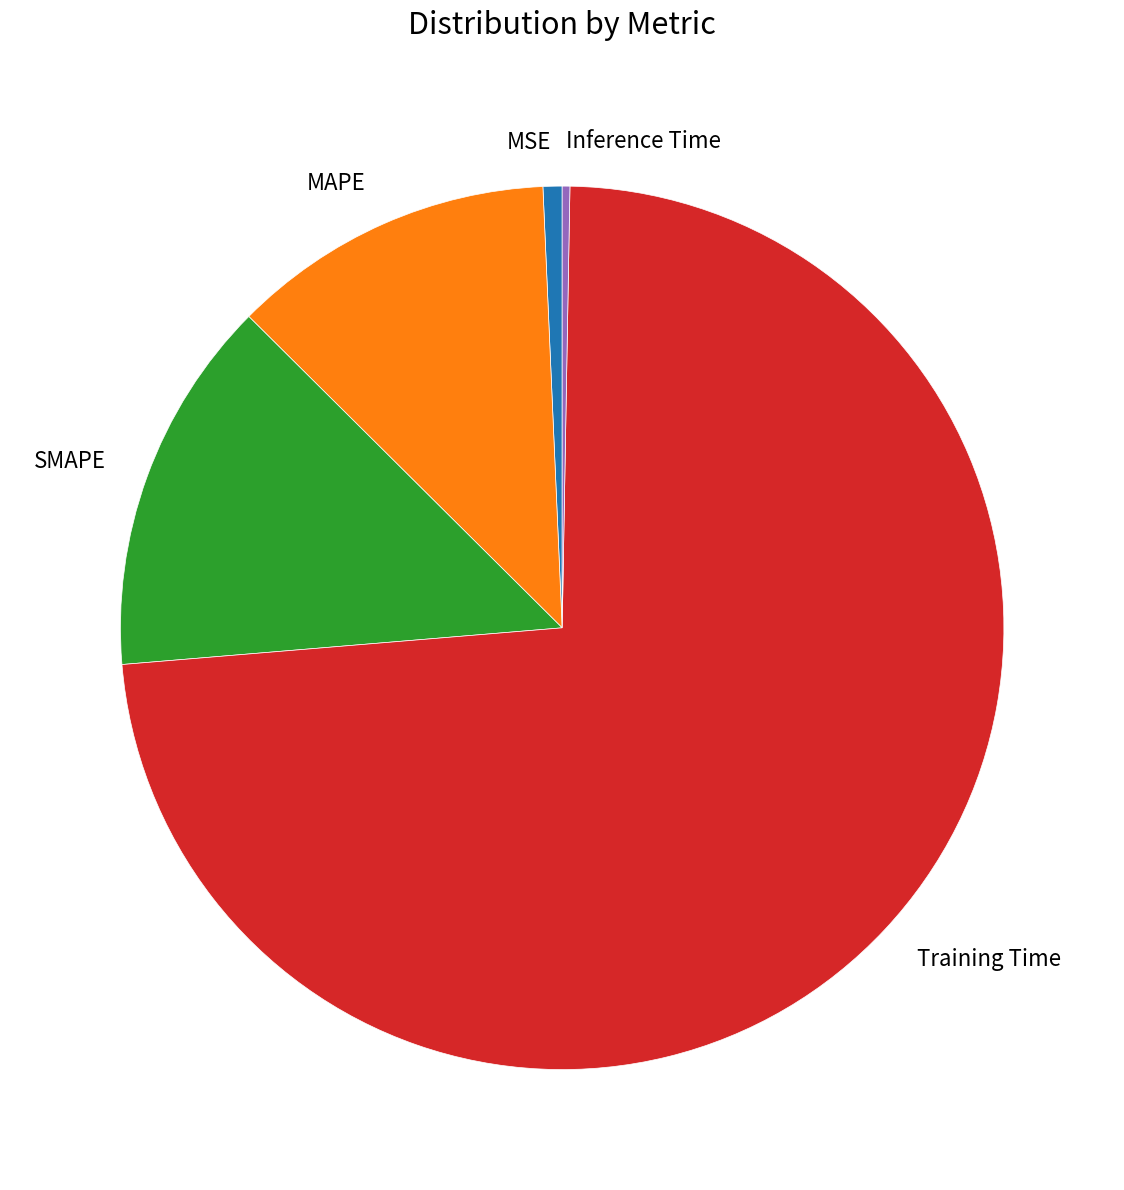

What is the majority slice?

Training Time